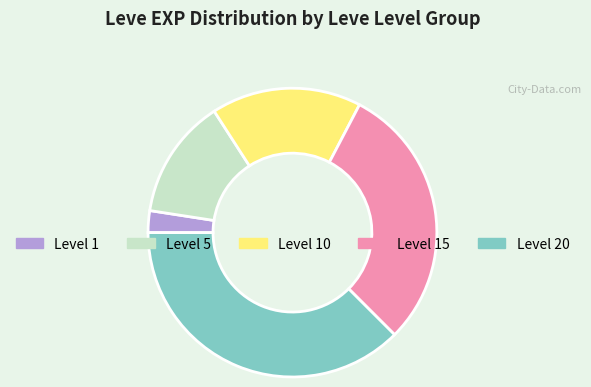

Does any single category account for the majority?

No